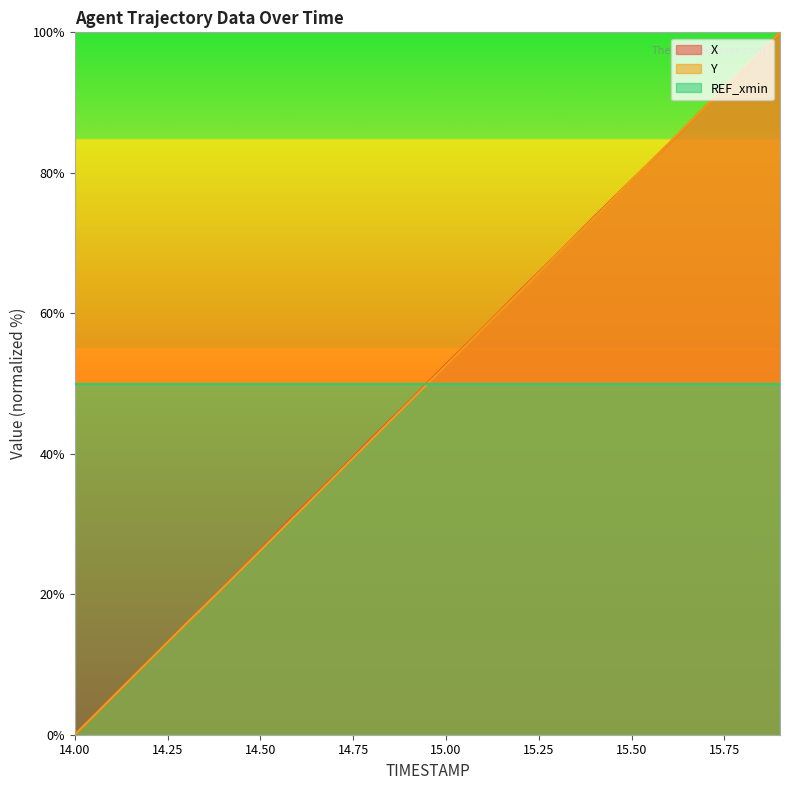

What is the difference between the highest and lowest values at 15.0?

0.2